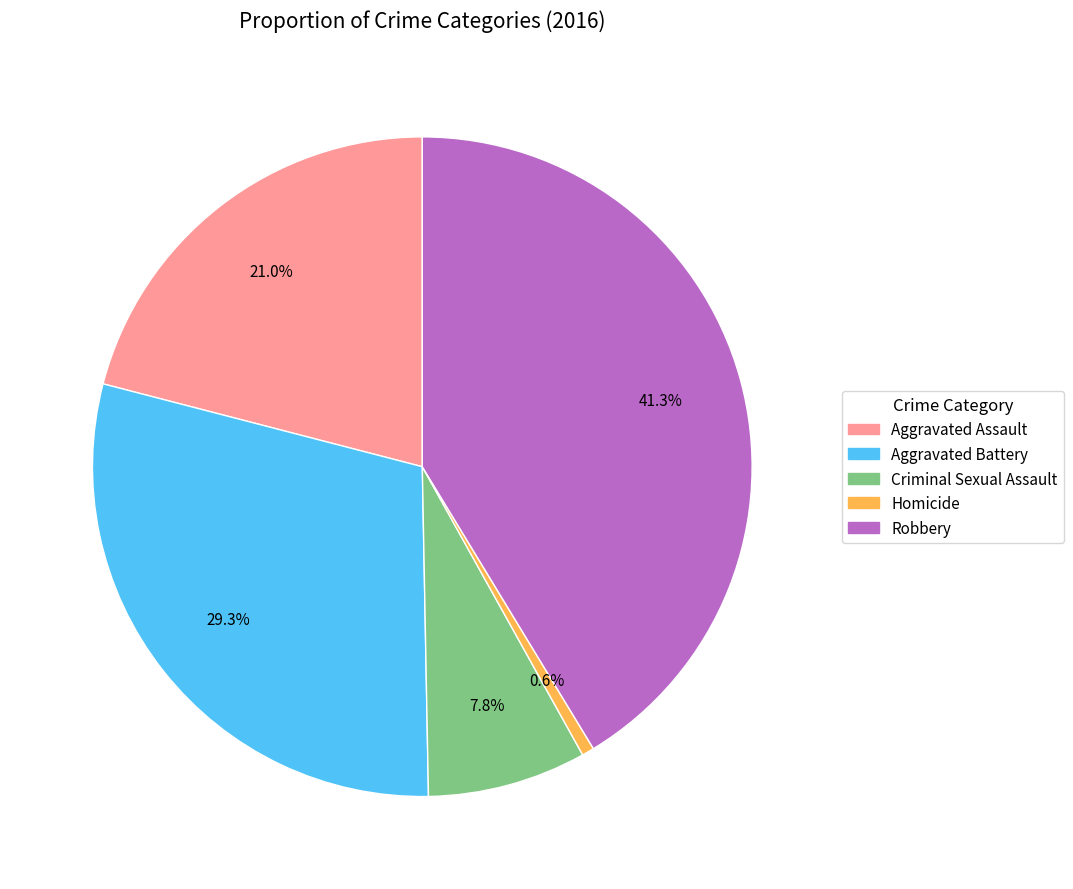

Between Criminal Sexual Assault and Robbery, which is larger?

Robbery